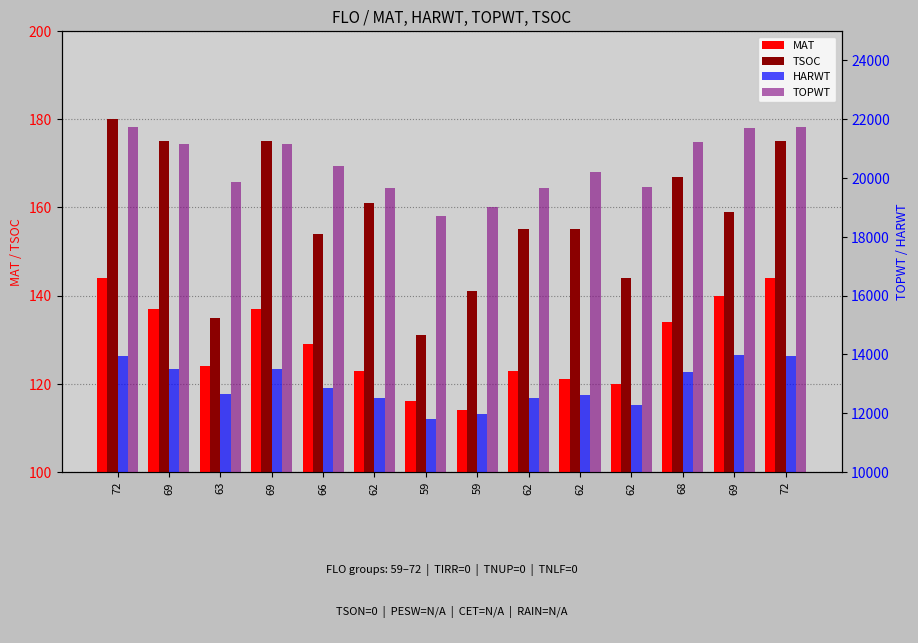

Rank the categories by HARWT value from highest to lowest.

69, 72, 72, 69, 69, 68, 66, 63, 62, 62, 62, 62, 59, 59